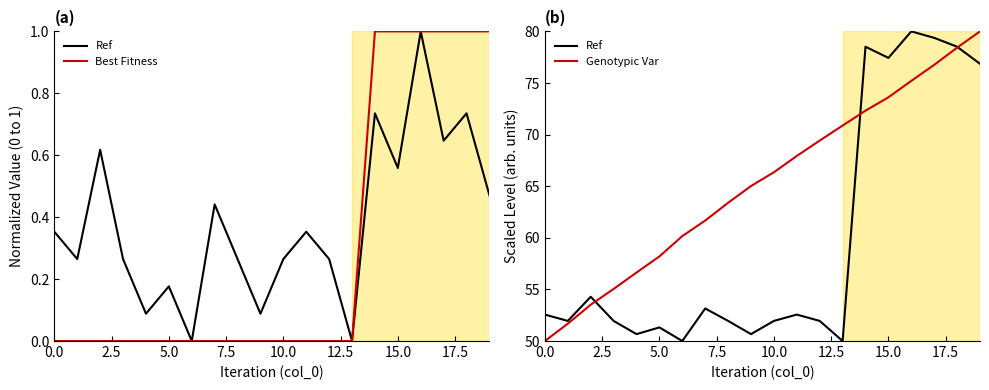

How many data points does each series have?

20